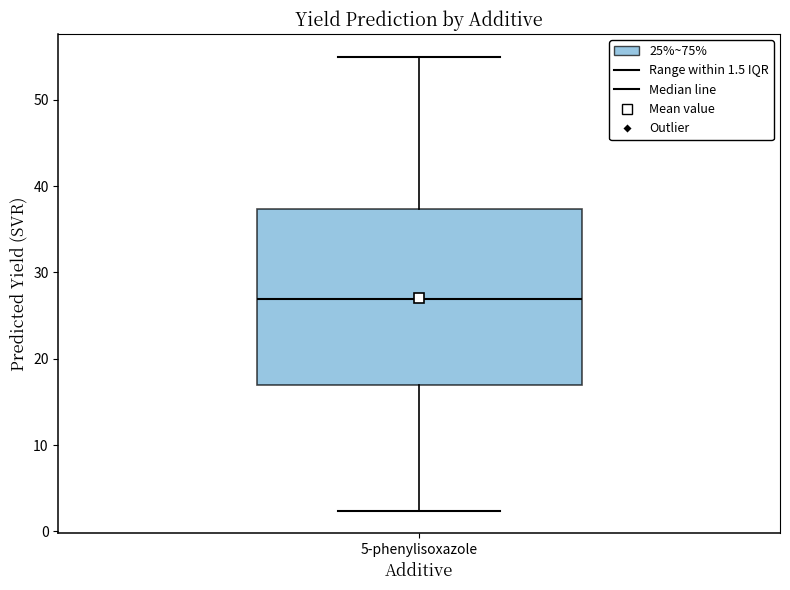

Transcribe this box plot: give where the median line is, the range the box spans, and where the two whiskers end, as read against the y-axis. The values are not printed on the chart, so give them approximately, as read against the axis.

median 27, box 17 to 37, whiskers 2 to 55